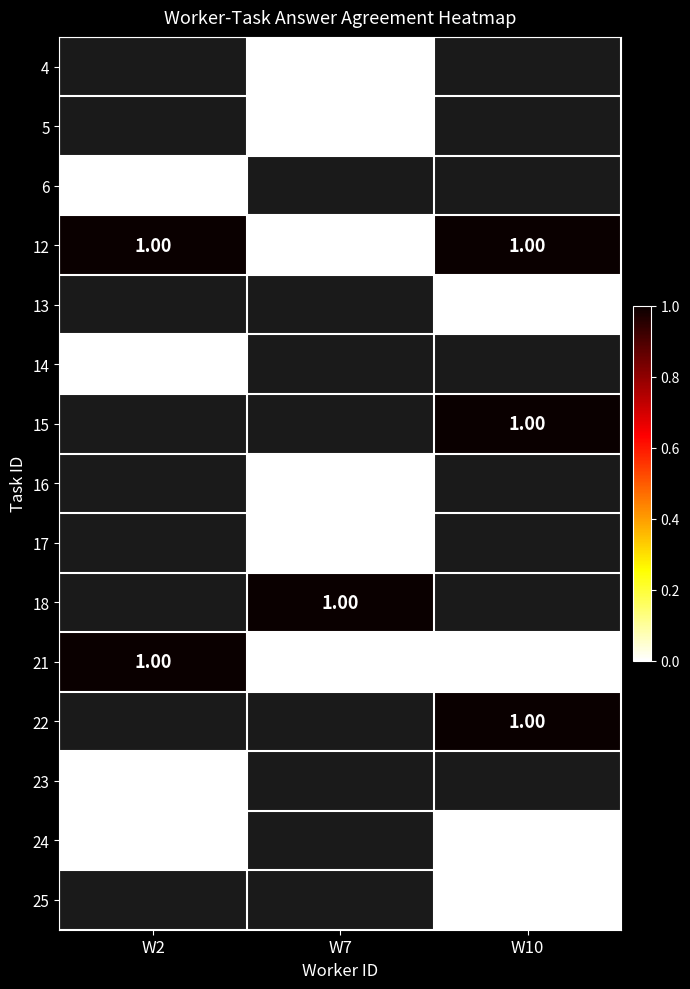

Rank the series at W2 from lowest to highest value.

4, 5, 6, 12, 13, 14, 15, 16, 17, 18, 21, 22, 23, 24, 25